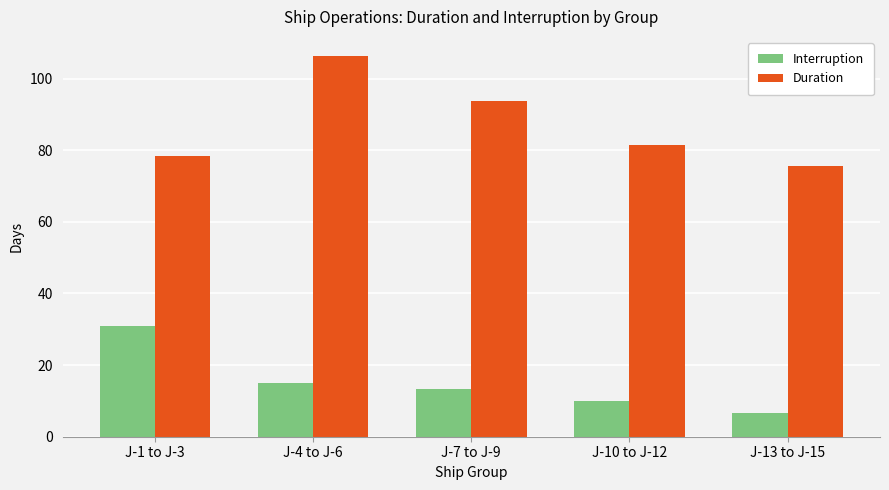

The Interruption series shows 13.3 at J-7 to J-9. True or false?

True